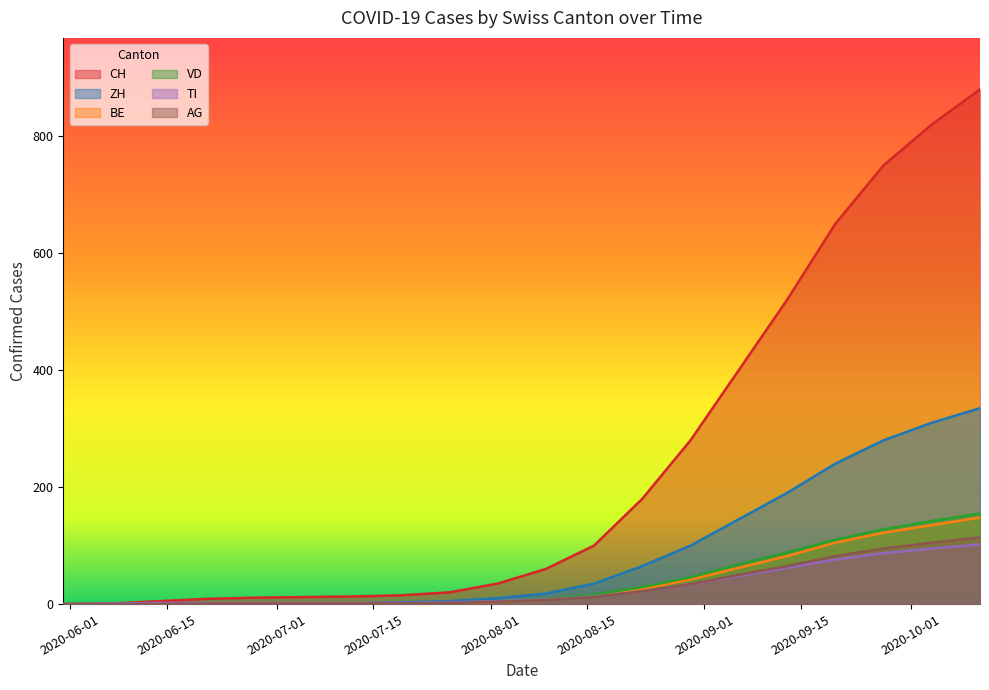

What is the difference between the highest and lowest values at 2020-08-09?

53